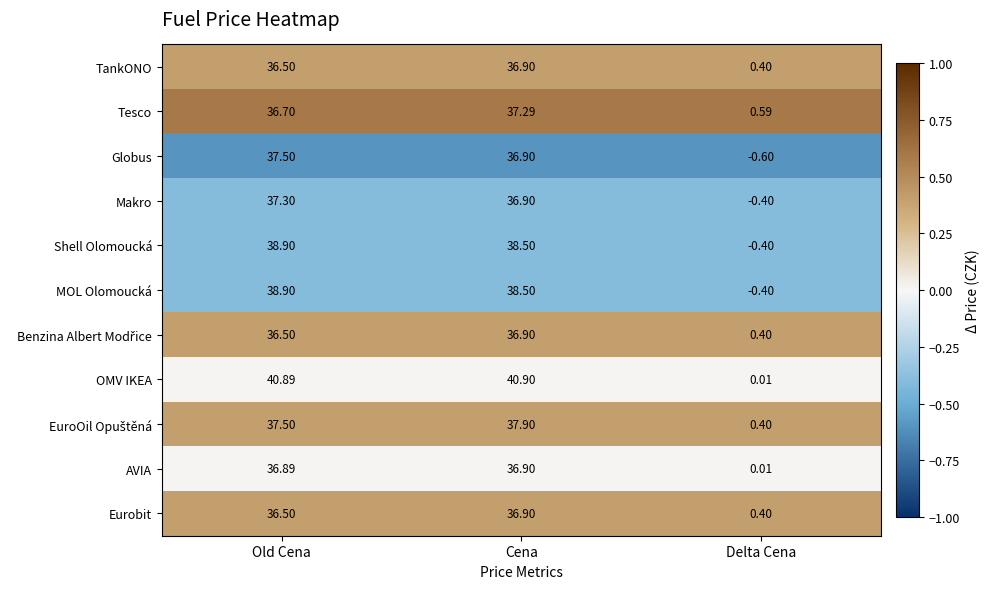

What is the greatest value displayed?

40.9